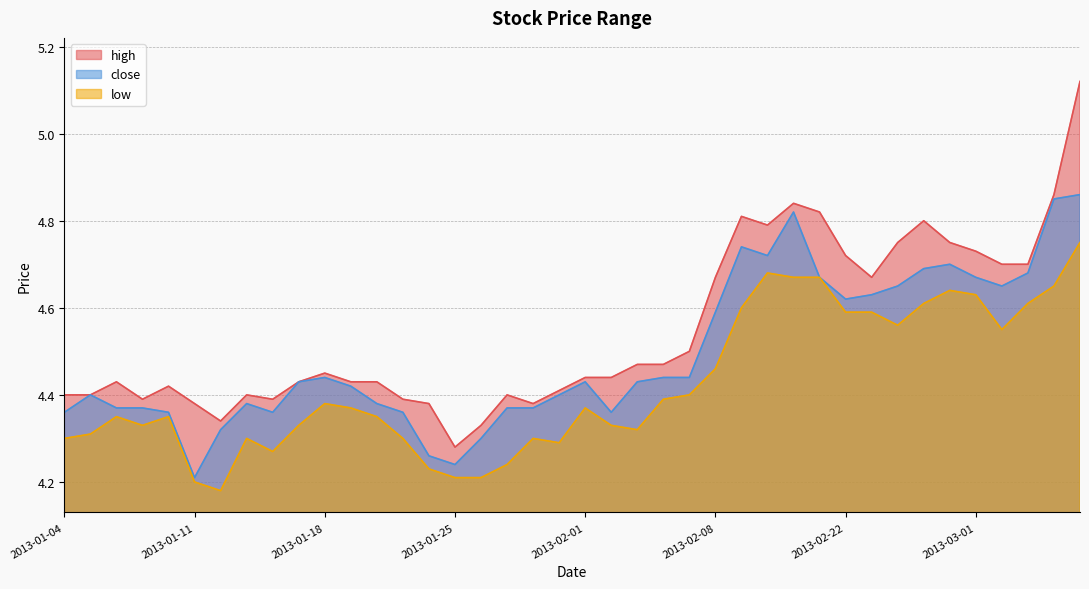

What is the total value across all series at 2013-02-20?

14.3